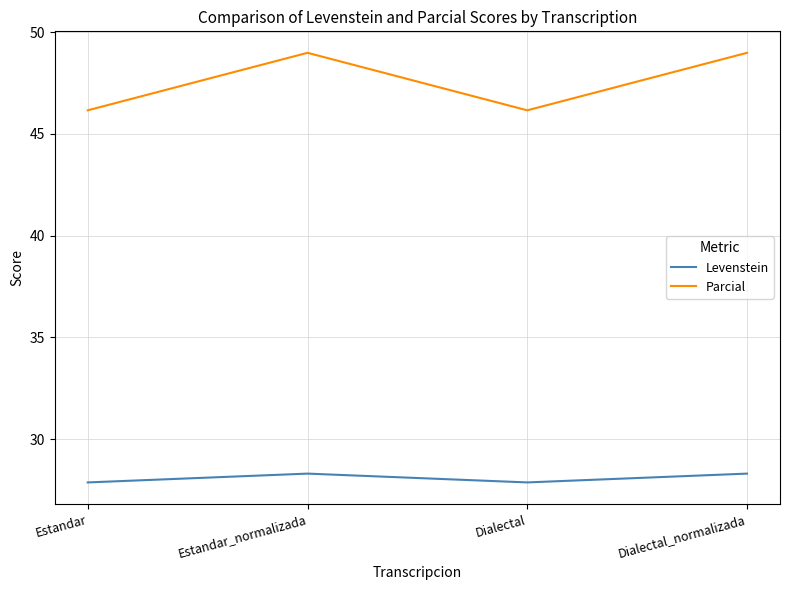

Reading left to right, extract all data points from this chart.

Levenstein: 27.9	28.3	27.9	28.3
Parcial: 46.2	49.0	46.2	49.0